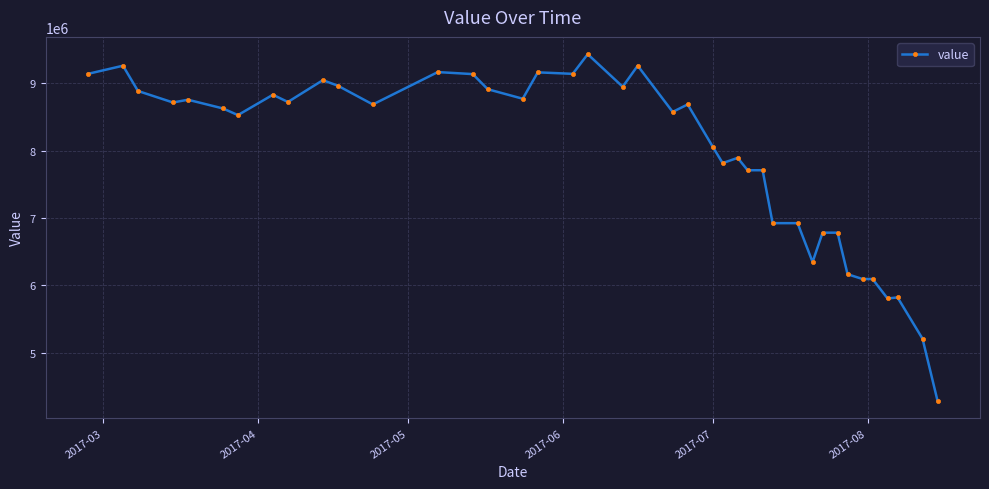

What is the sum of all values?

317782217.4